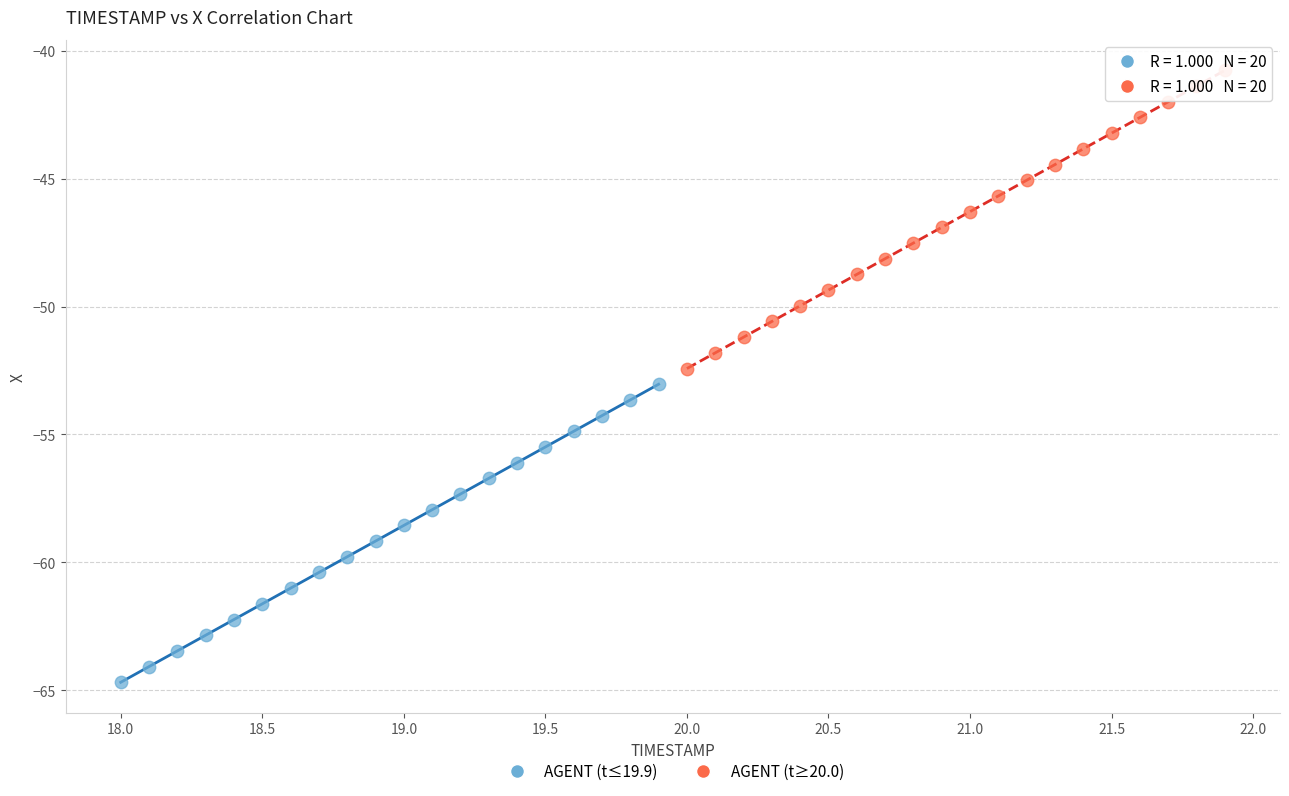

Which series reaches the maximum Y coordinate?

AGENT (t≥20.0)